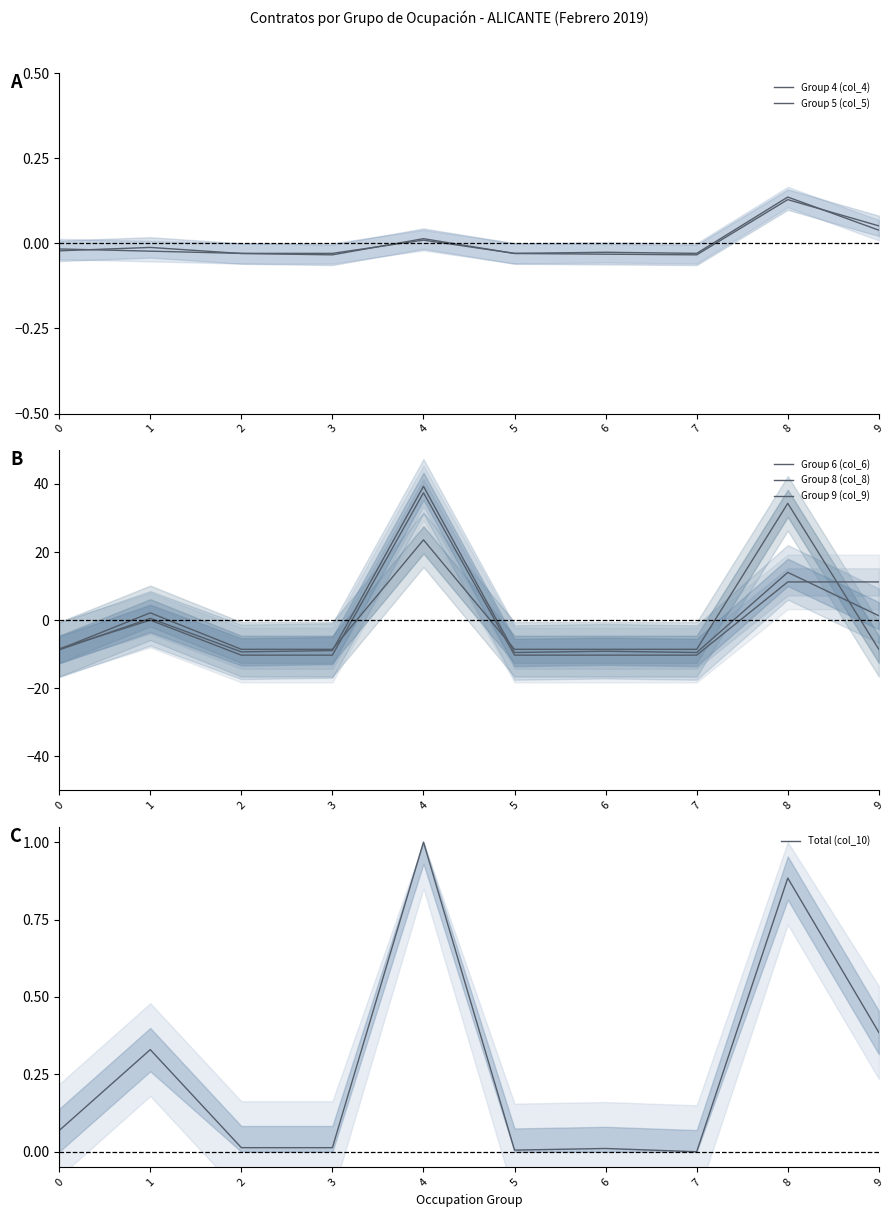

Reading left to right, transcribe all the data shown in this chart.

Group 4 (col_4): -0.0	-0.0	-0.0	-0.0	0.0	-0.0	-0.0	-0.0	0.1	0.0
Group 5 (col_5): -0.0	-0.0	-0.0	-0.0	0.0	-0.0	-0.0	-0.0	0.1	0.1
Group 6 (col_6): -8.6	2.1	-8.6	-8.6	23.6	-8.6	-8.6	-8.6	34.3	-8.6
Group 8 (col_8): -8.4	0.0	-10.3	-10.3	37.4	-10.3	-10.3	-10.3	11.2	11.2
Group 9 (col_9): -8.7	0.5	-9.3	-8.9	39.3	-9.5	-9.1	-9.5	14.0	1.3
Total (col_10): 0.1	0.3	0.0	0.0	1.0	0.0	0.0	0.0	0.9	0.4